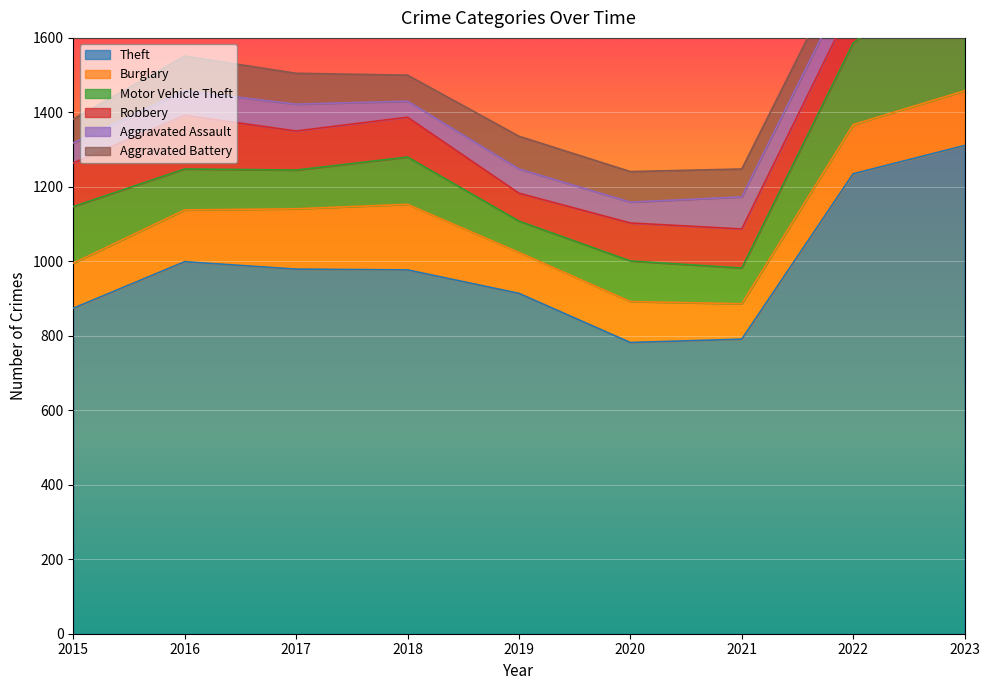

True or false: Burglary has a value of 110 at 2019.

True